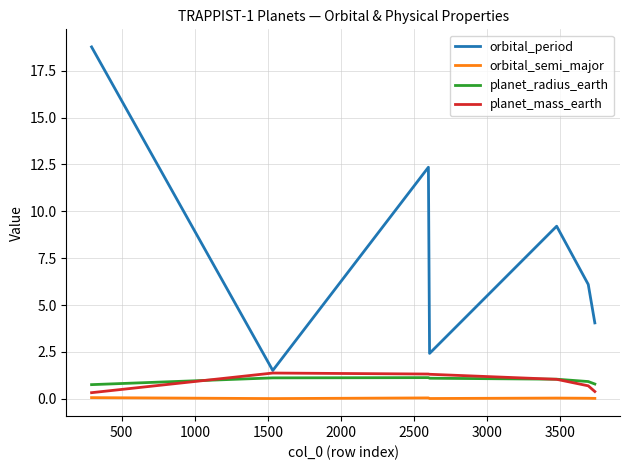

What are all the series names shown in the legend?

orbital_period, orbital_semi_major, planet_radius_earth, planet_mass_earth